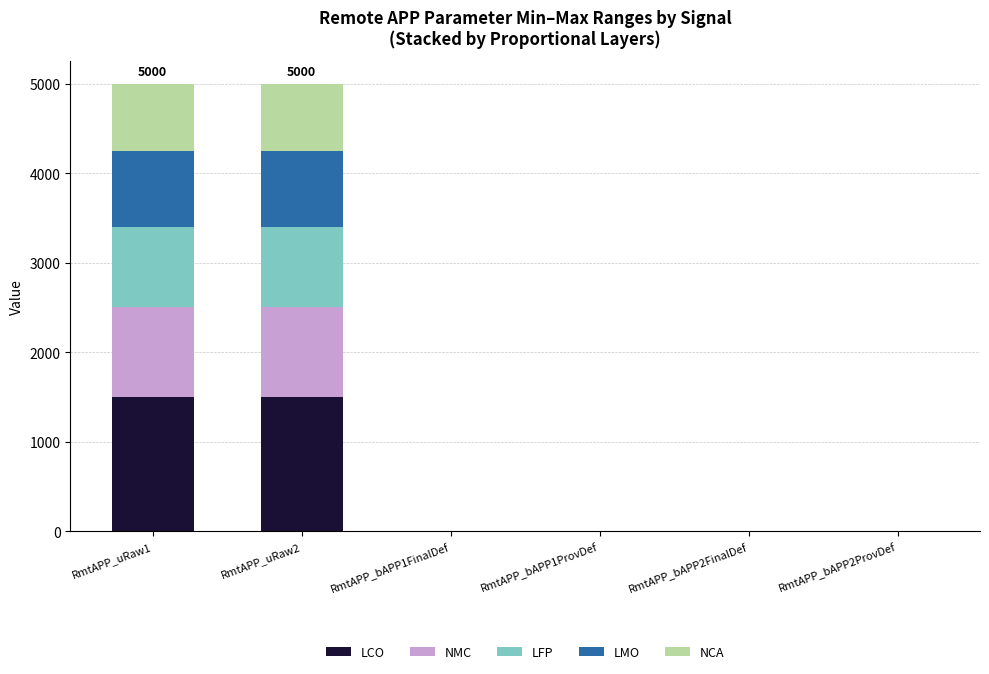

What is the total value across all series at RmtAPP_uRaw2?

5000.0